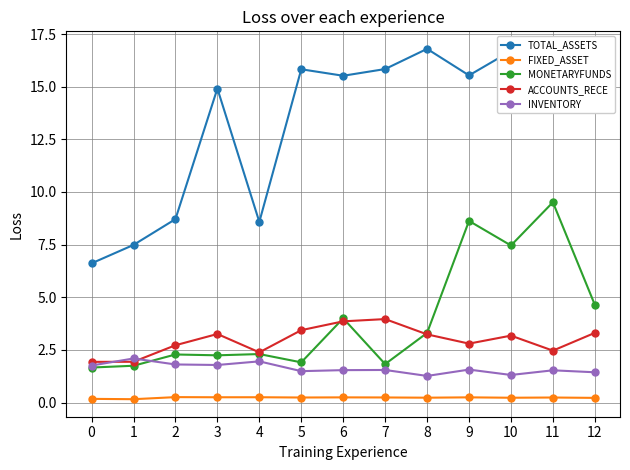

True or false: TOTAL_ASSETS and FIXED_ASSET intersect in this chart.

False